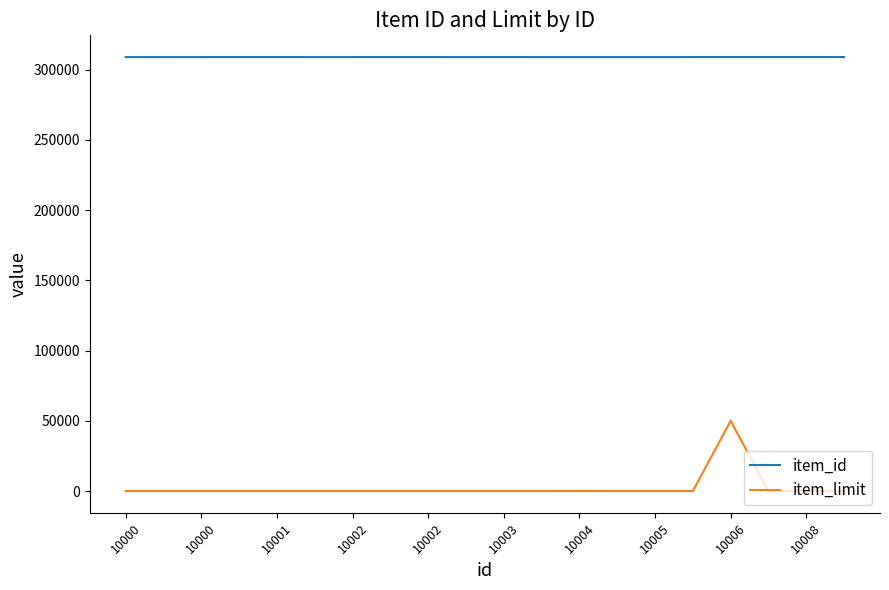

What is the highest value of the item_id series?

309053